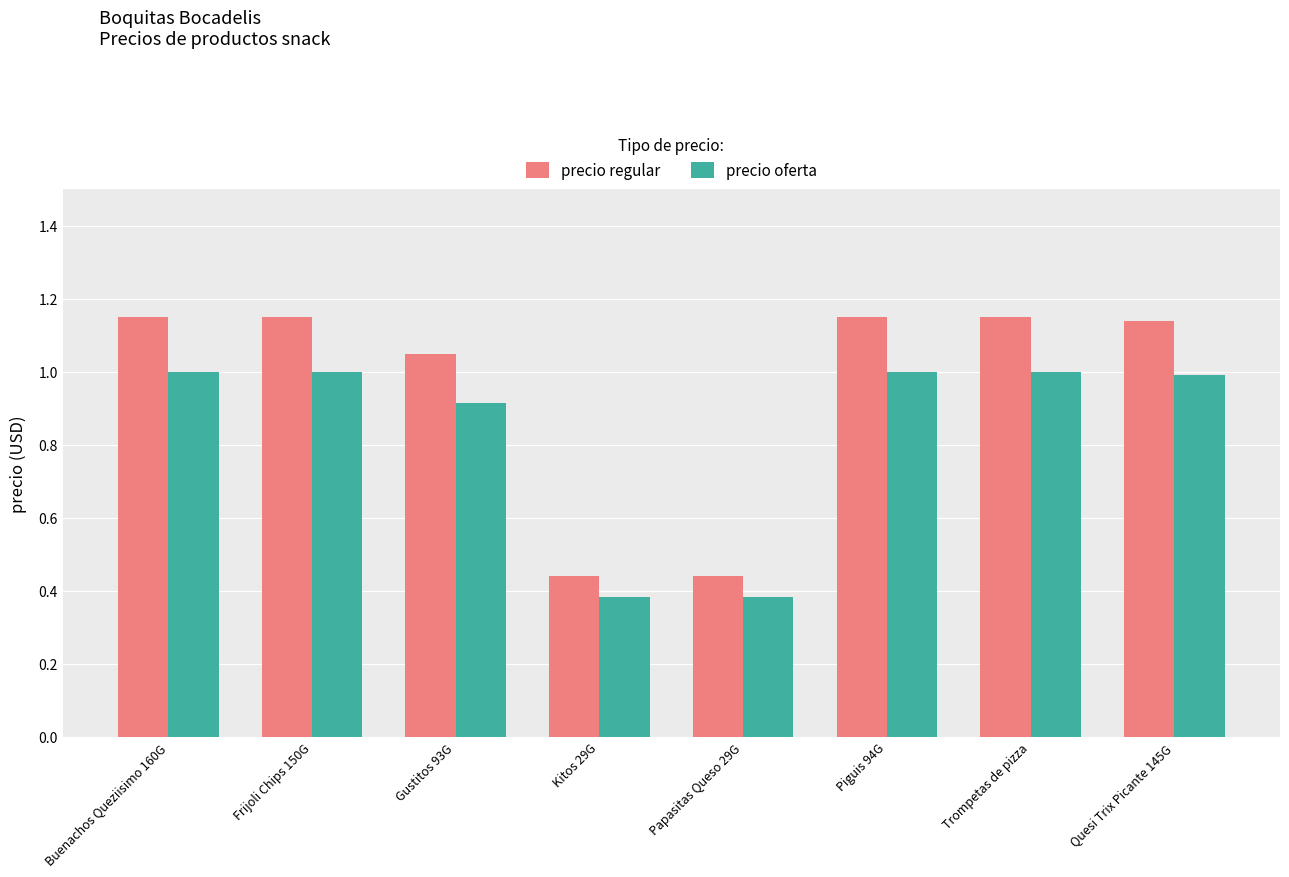

Which series has the widest spread of values?

precio regular